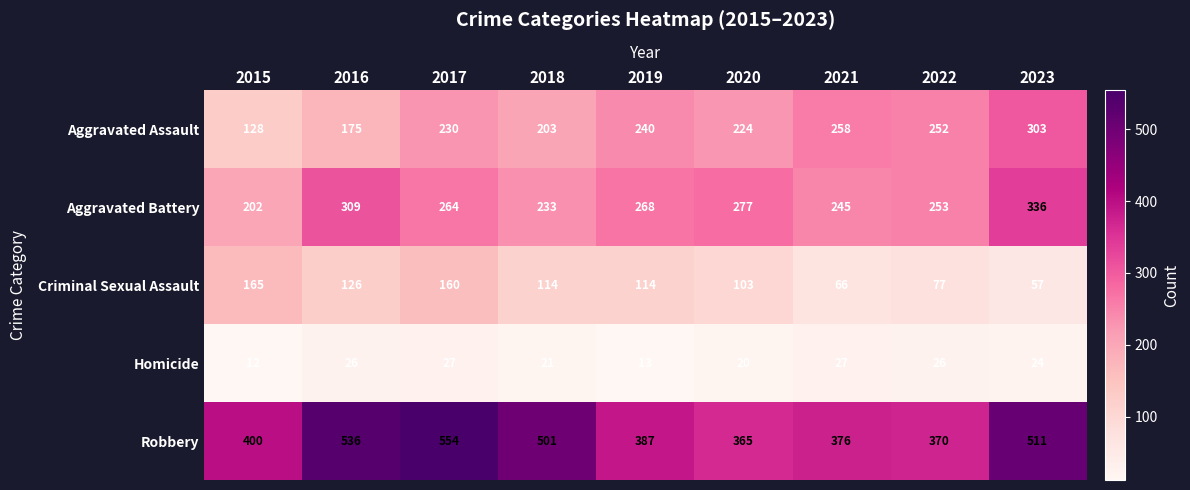

What is the spread (max minus min) of values at 2015?

388